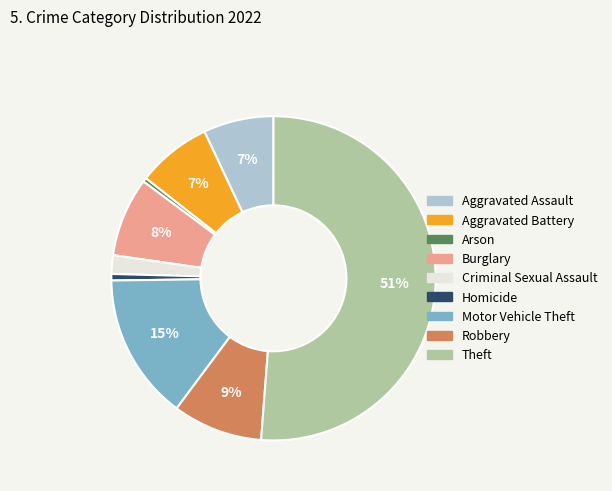

Approximately how many times larger is the value at Theft compared to Robbery?

5.7